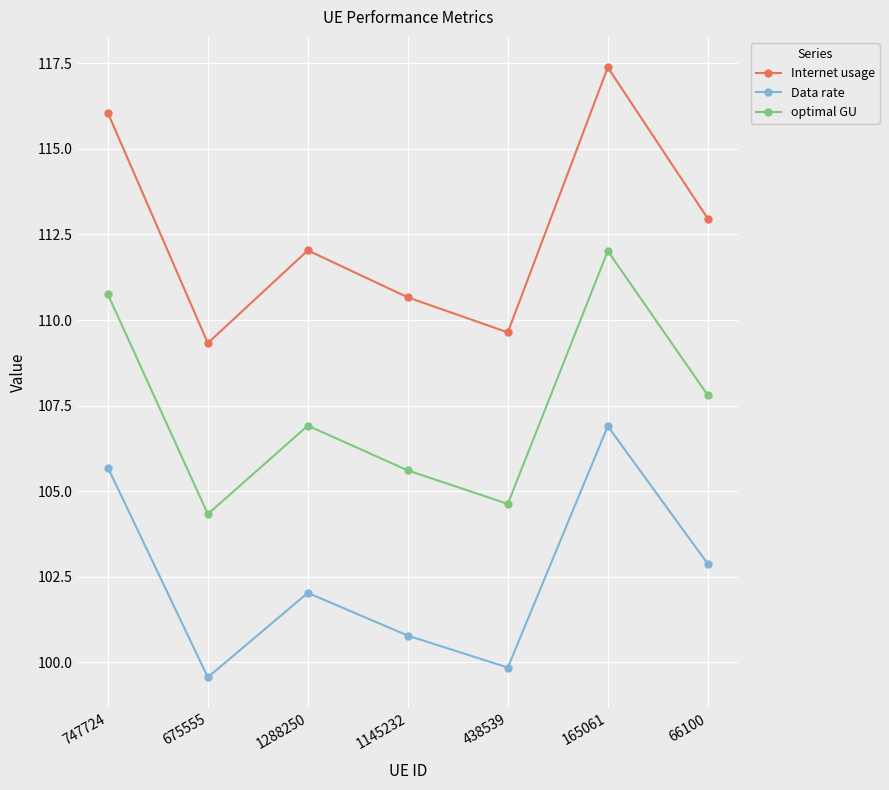

What are all the series names shown in the legend?

Internet usage, Data rate, optimal GU